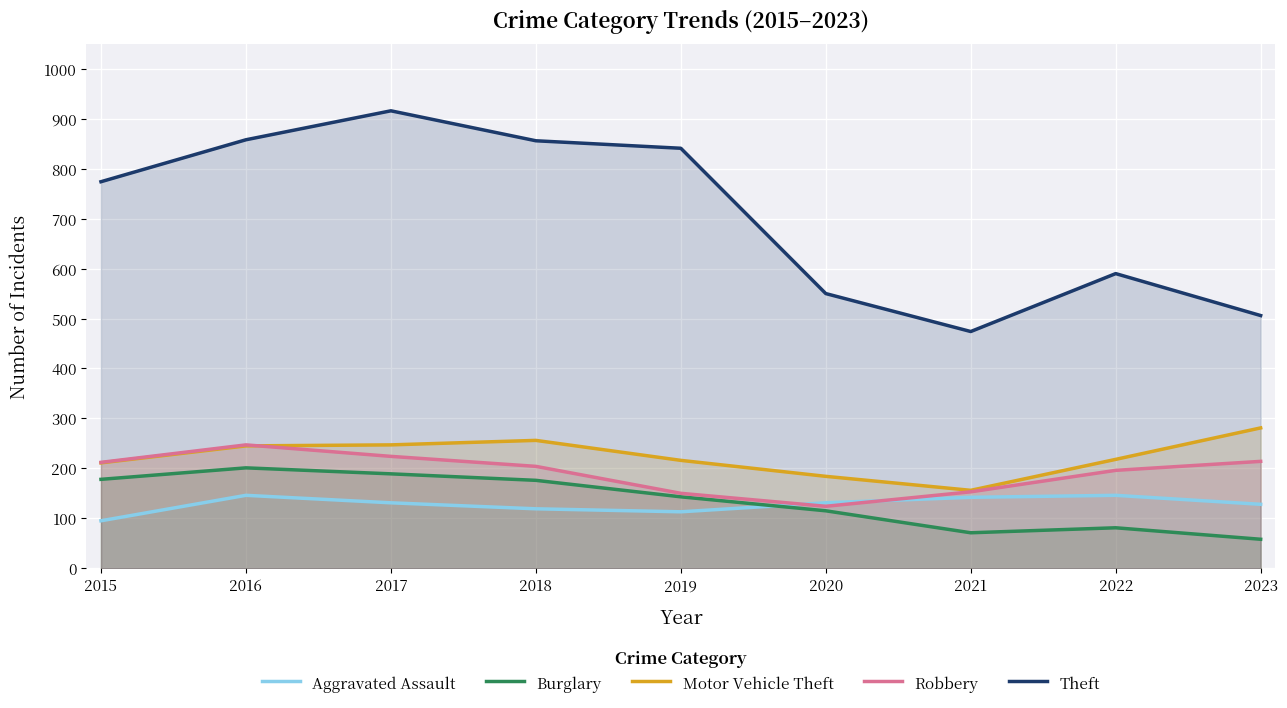

At which label does Burglary first exceed 143?

2015